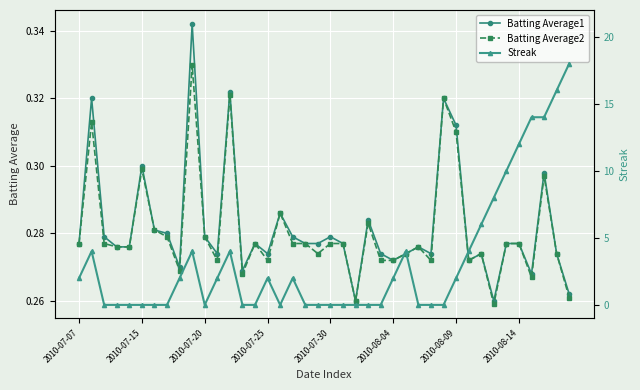

Which series has the largest range (max minus min)?

Streak